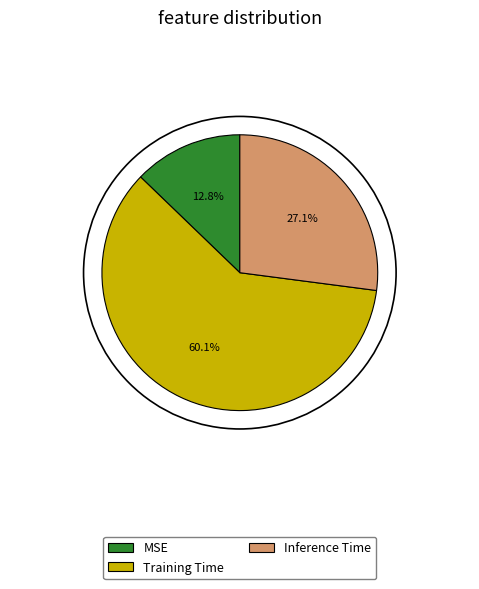

Is it true that Training Time is 48% of the pie?

False